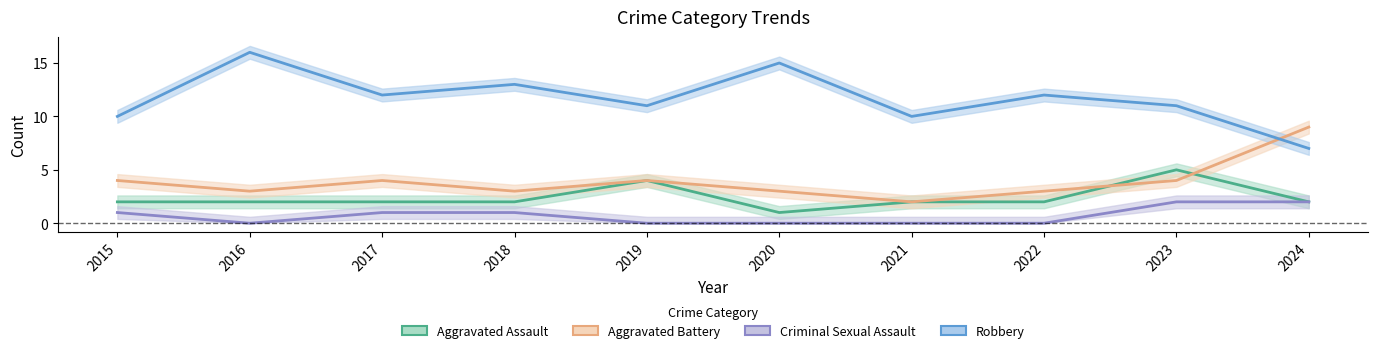

True or false: Criminal Sexual Assault has a value of 2 at 2018.

False